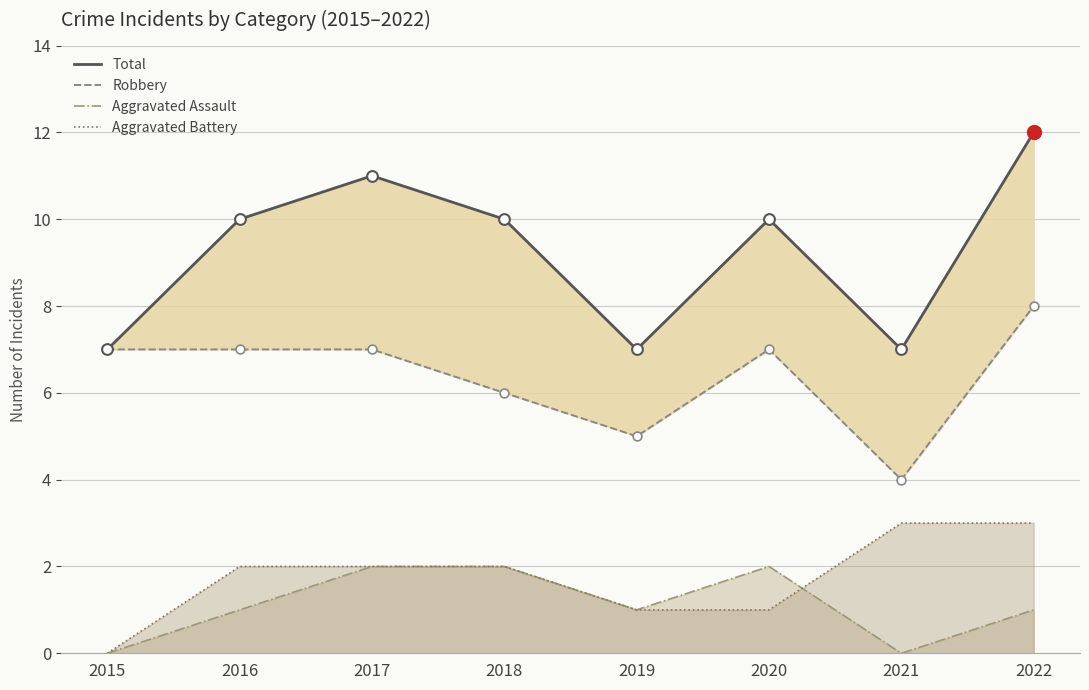

Which series contains the highest Y value?

Total